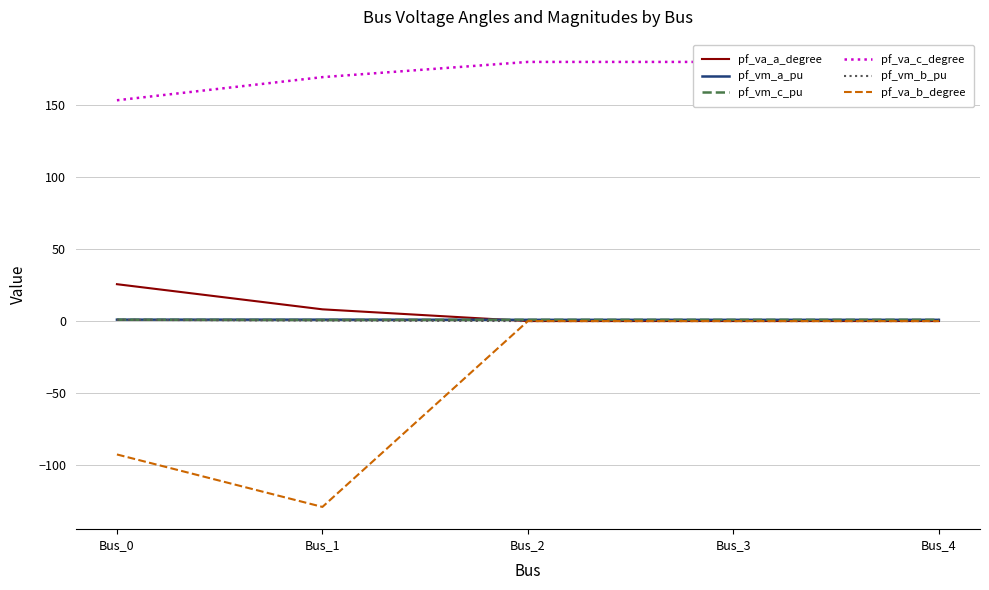

What are all the series names shown in the legend?

pf_va_a_degree, pf_vm_a_pu, pf_vm_c_pu, pf_va_c_degree, pf_vm_b_pu, pf_va_b_degree